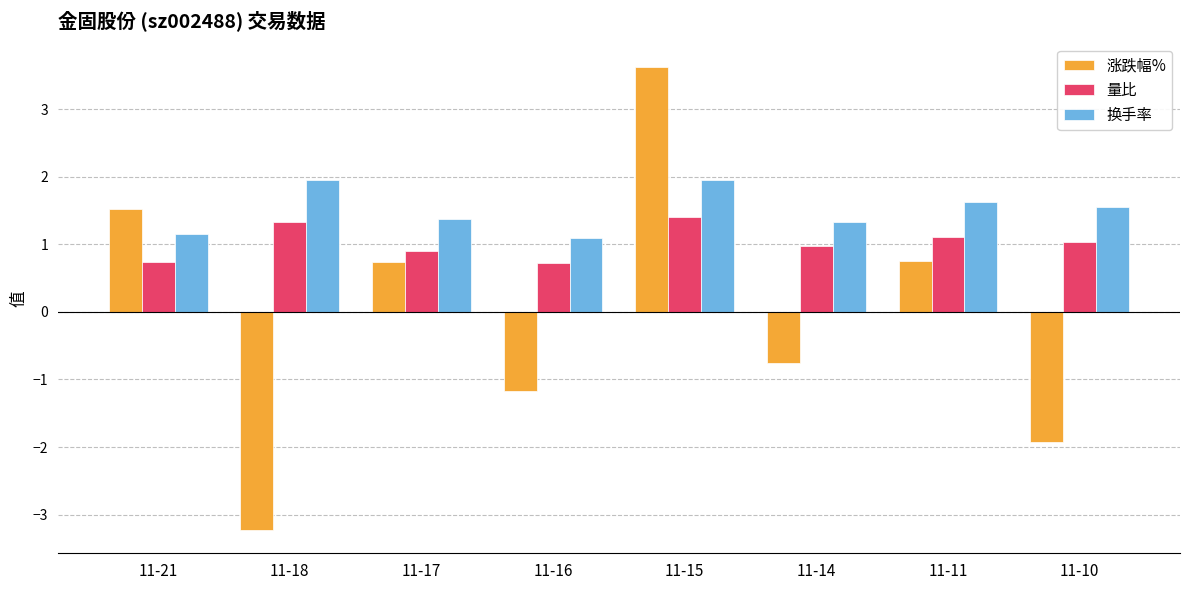

How many data points does each series have?

8